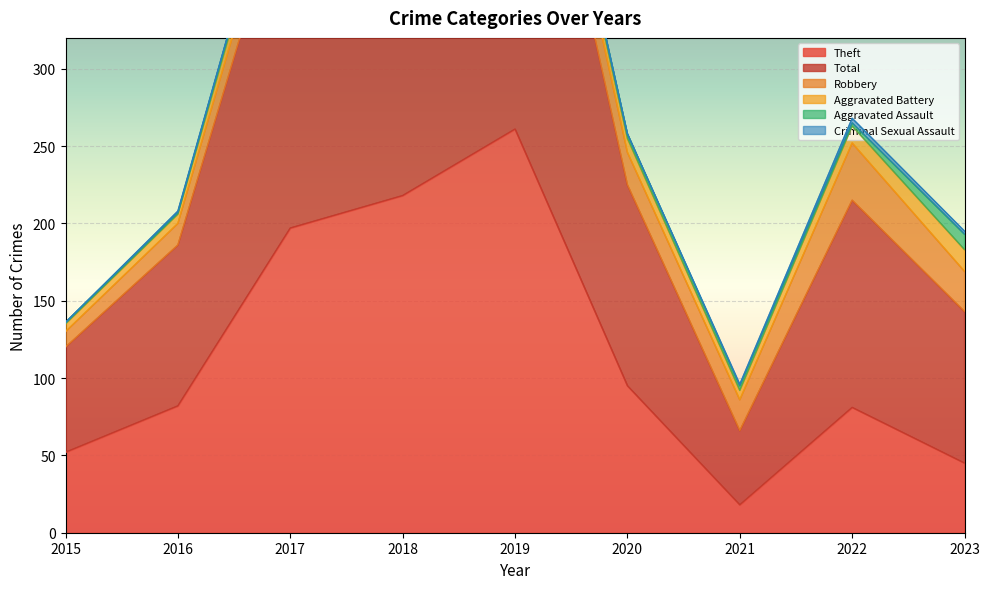

Which series changed the most between 2020 and 2022?

Robbery